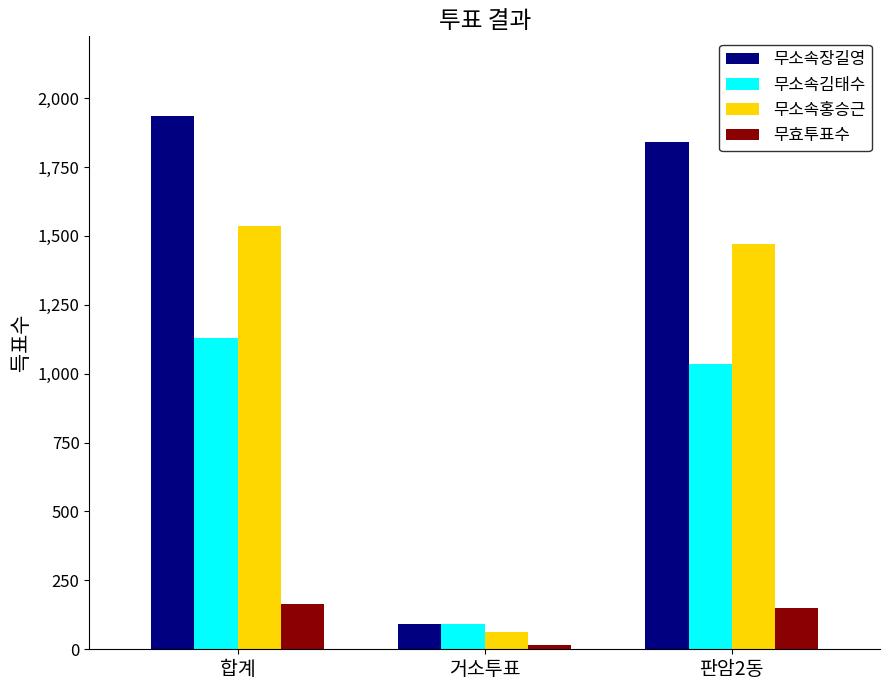

What is the total value across all series at 거소투표?

261